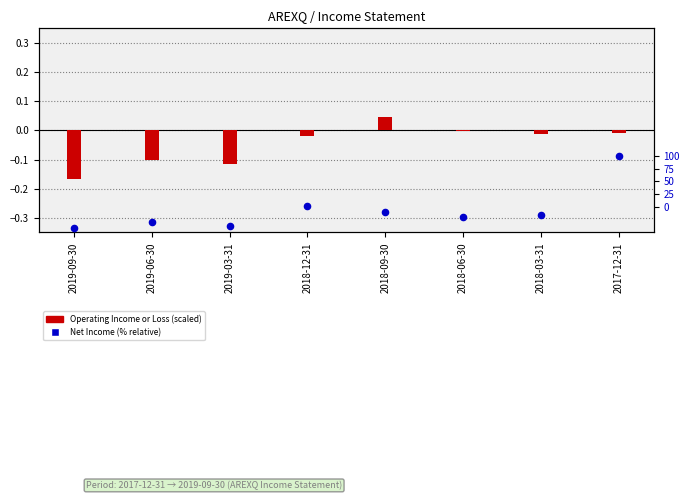

Which series has the largest Y range (max minus min)?

Net Income (% relative)